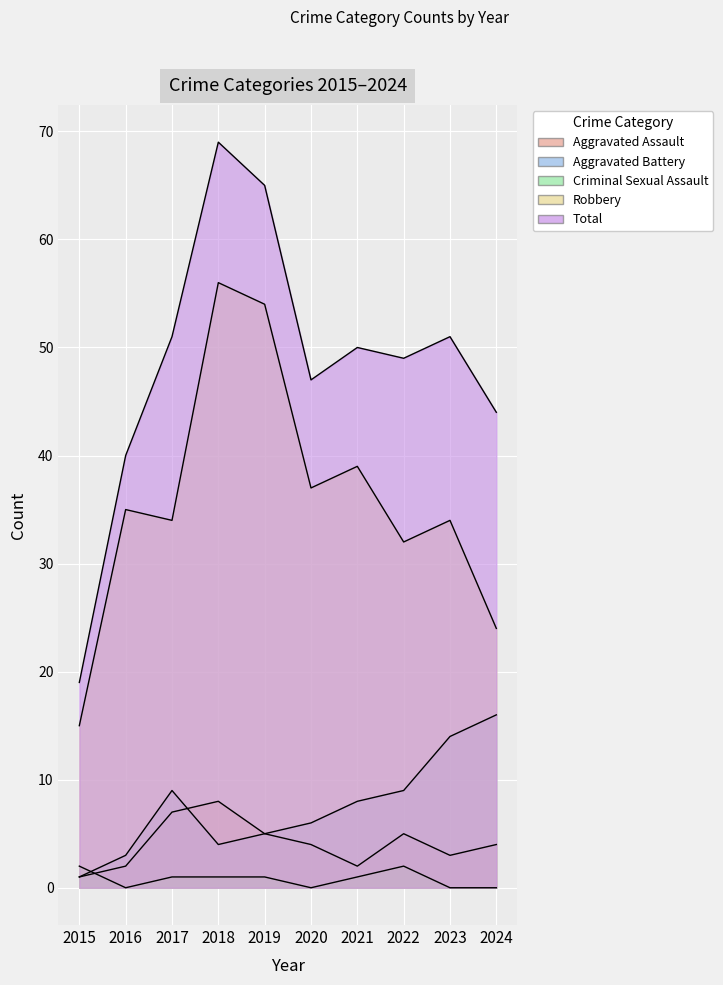

How many lines are shown in the chart?

5